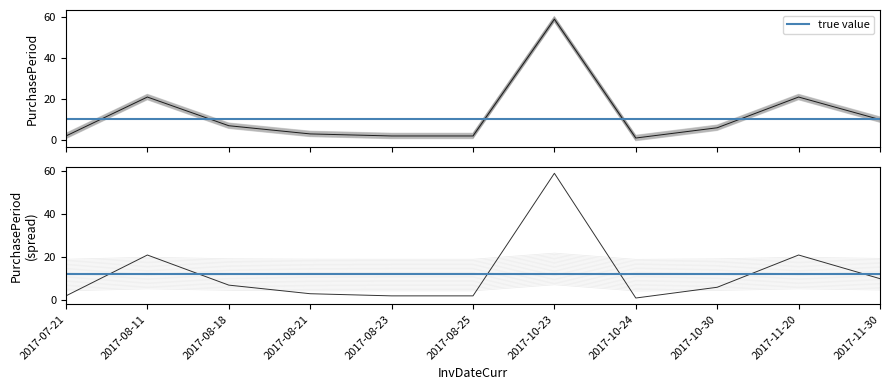

Which category has the lowest value across all series?

2017-10-24